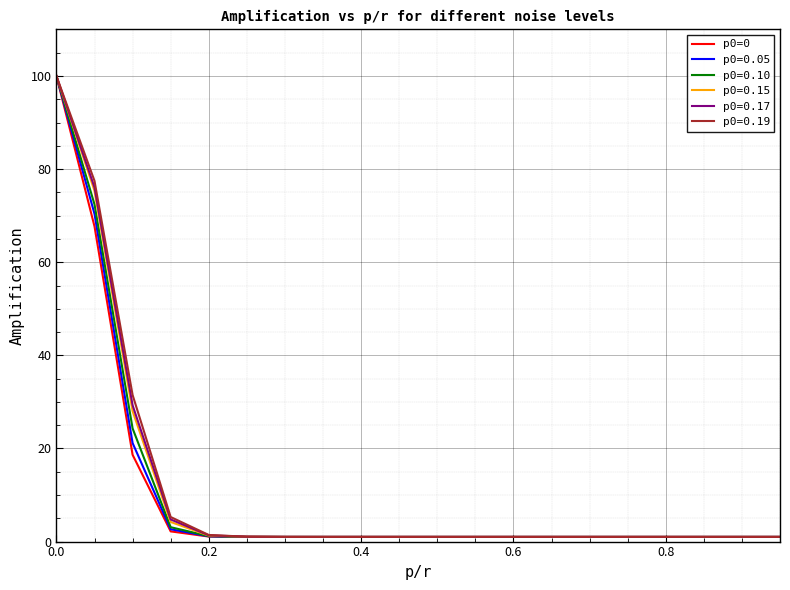

What is the highest value of the p0=0.10 series?

100.0